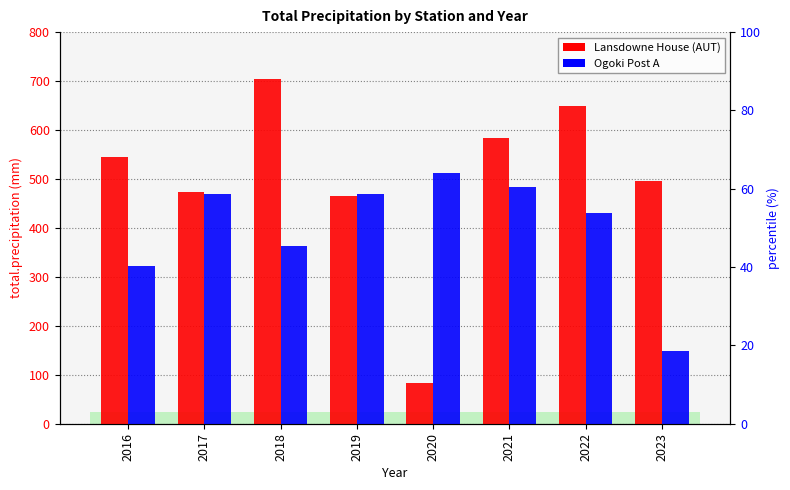

How many groups of bars are there?

8